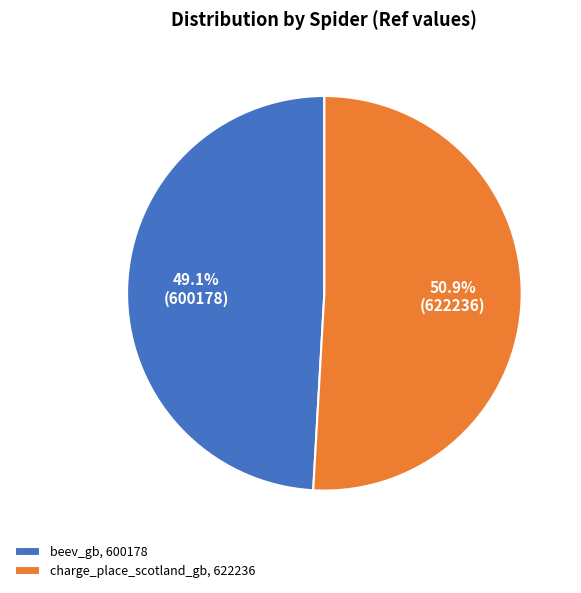

Which has a higher value, charge_place_scotland_gb or beev_gb?

charge_place_scotland_gb